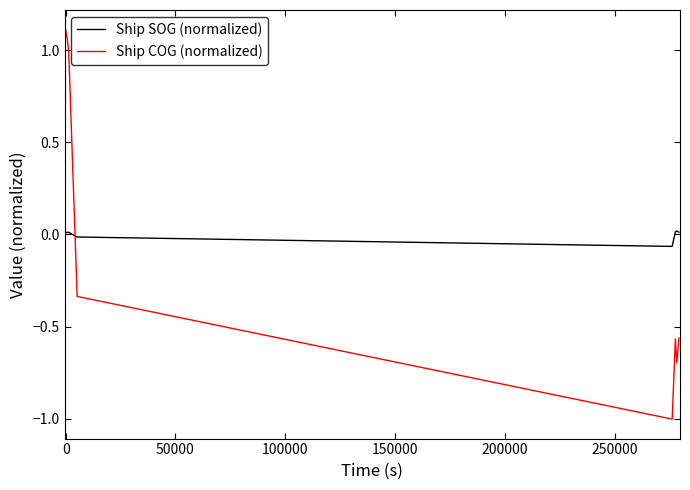

Which series has the widest spread of values?

Ship COG (normalized)